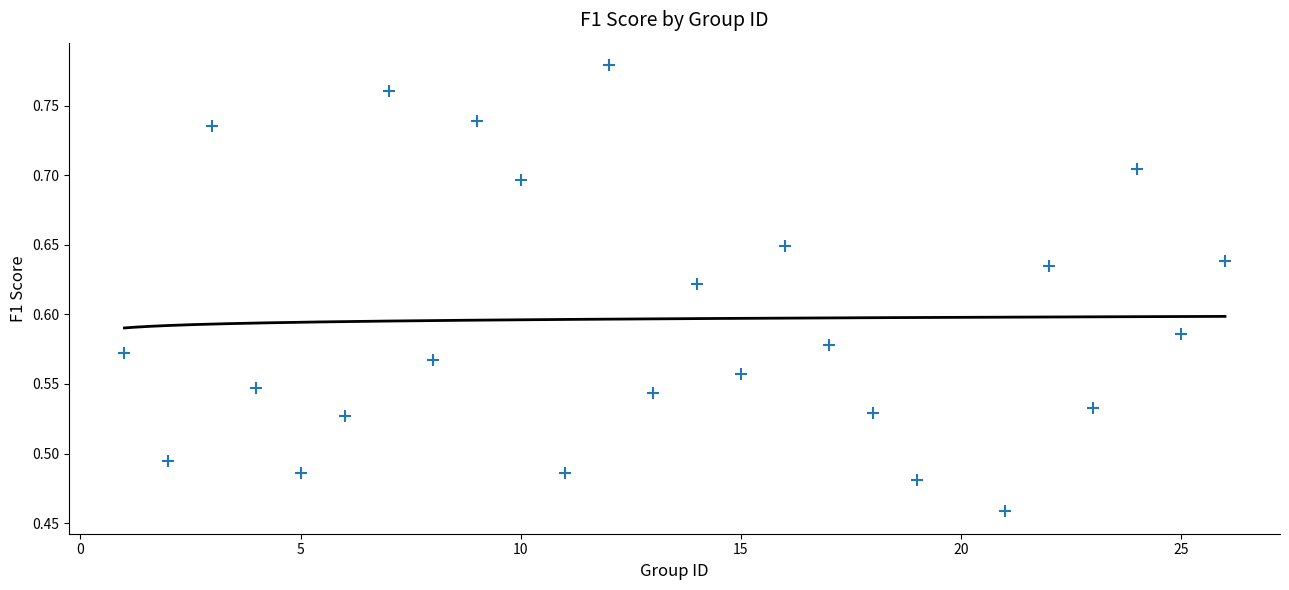

What is the range of Y values (max minus min)?

0.3